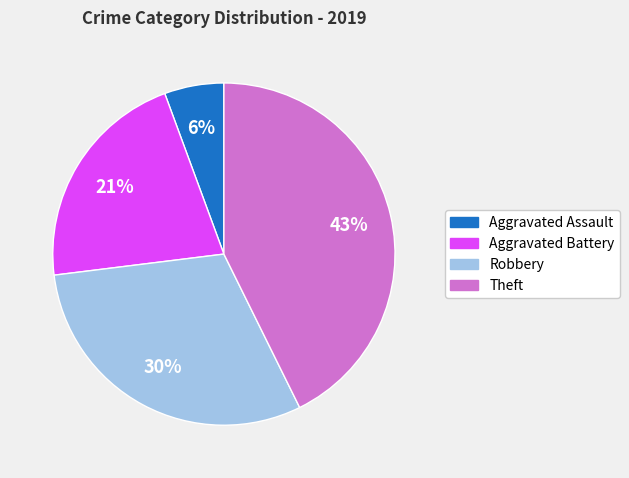

Which category has the biggest portion of the pie?

Theft